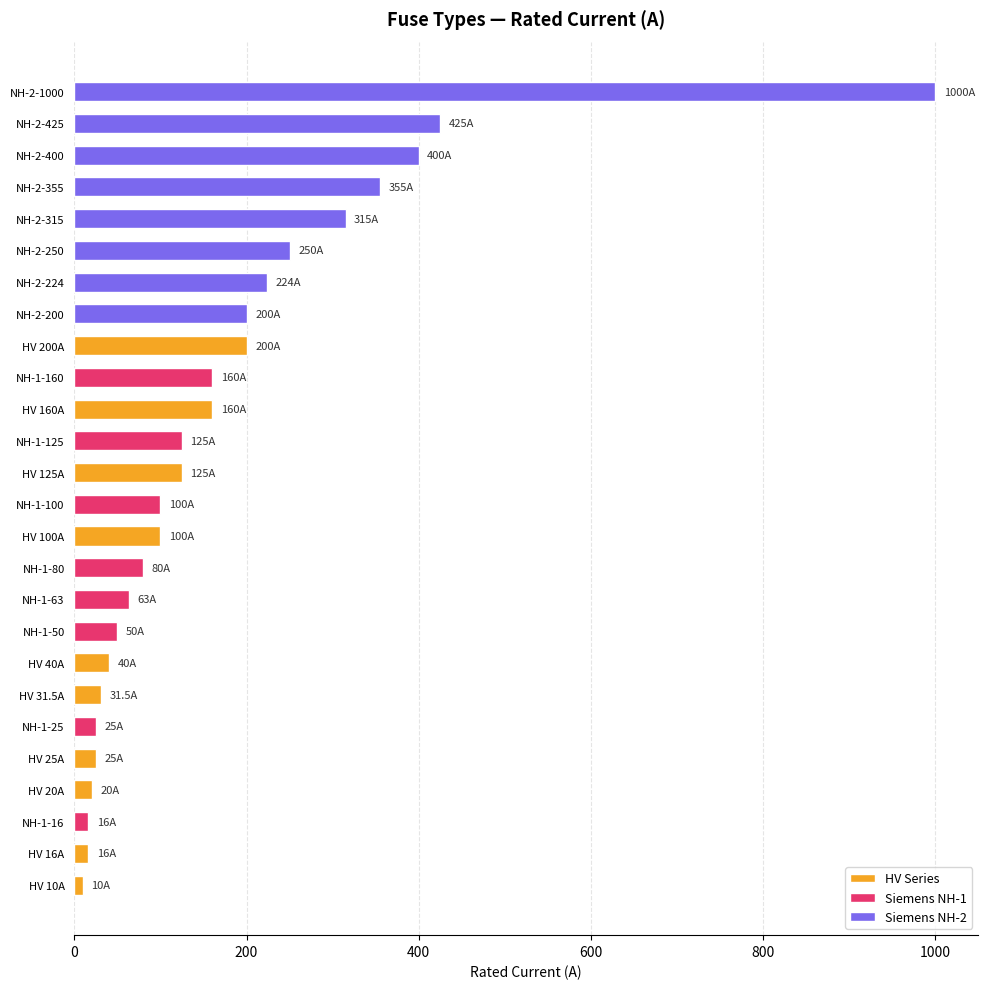

What is the change in value from NH-1-100 to NH-2-355?

+255.0